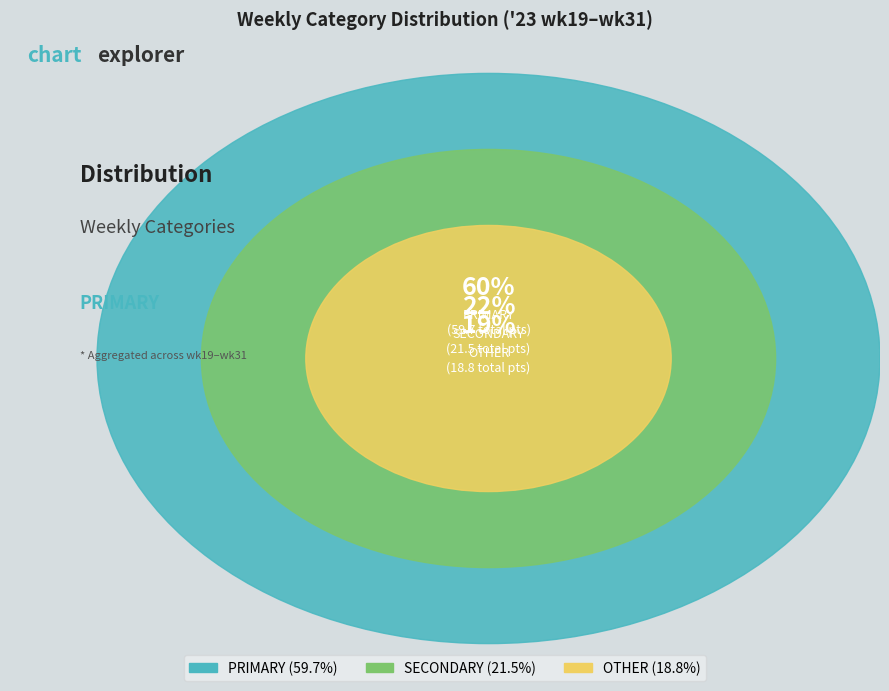

Between '23 wk23 and '23 wk31, which series saw the biggest shift?

PRIMARY